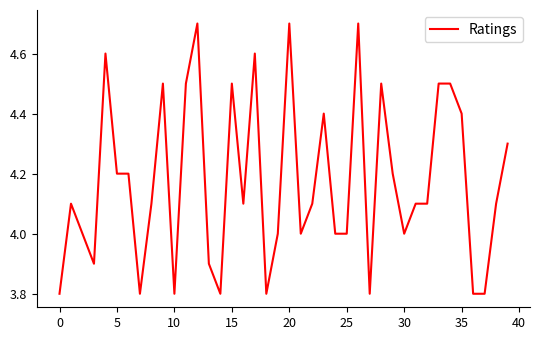

What is the maximum value shown in the chart?

4.7